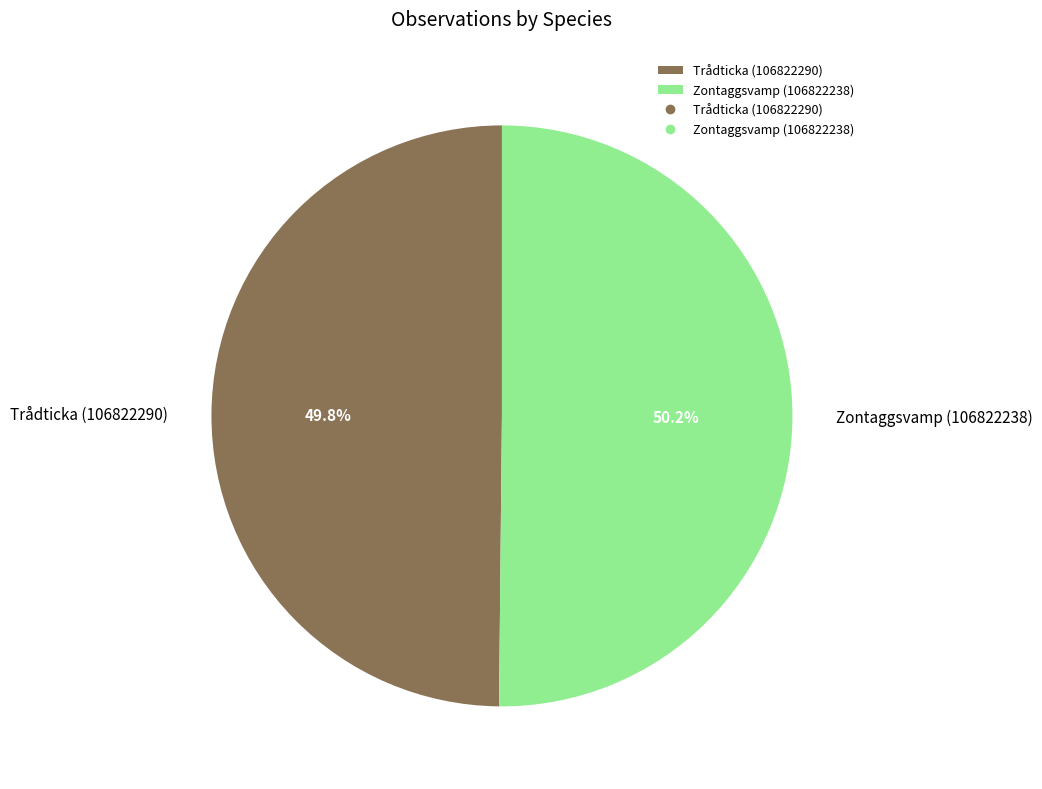

Is it true that Trådticka (106822290) is 58% of the pie?

False